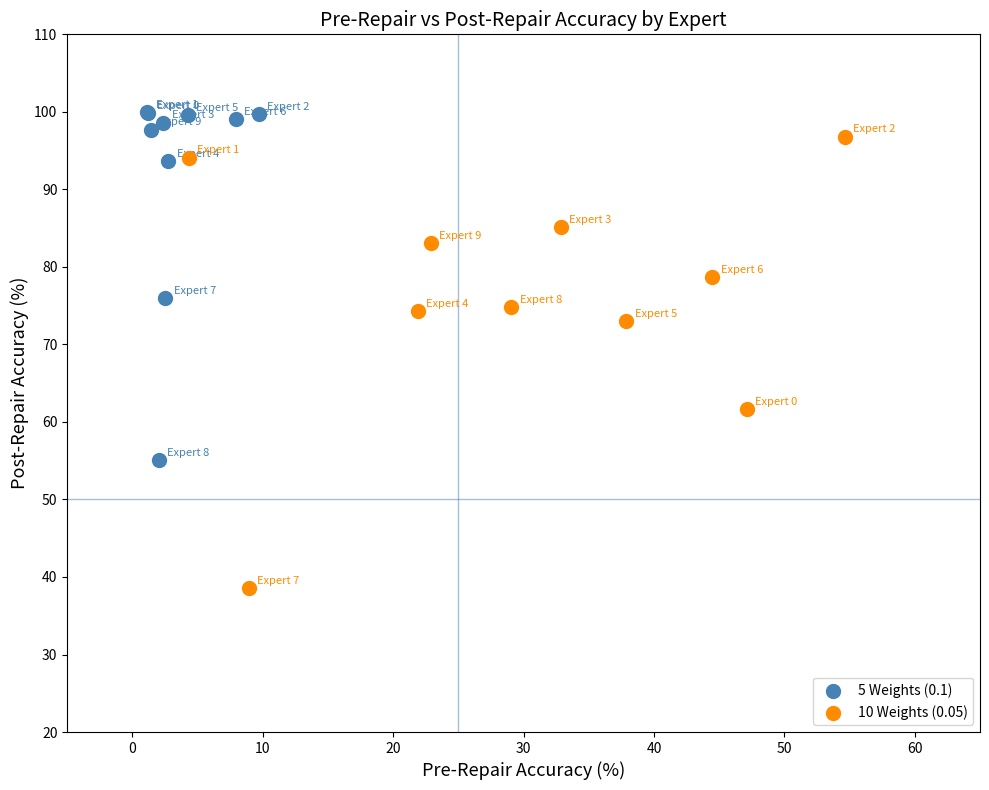

Which series has the largest Y range (max minus min)?

10 Weights (0.05)